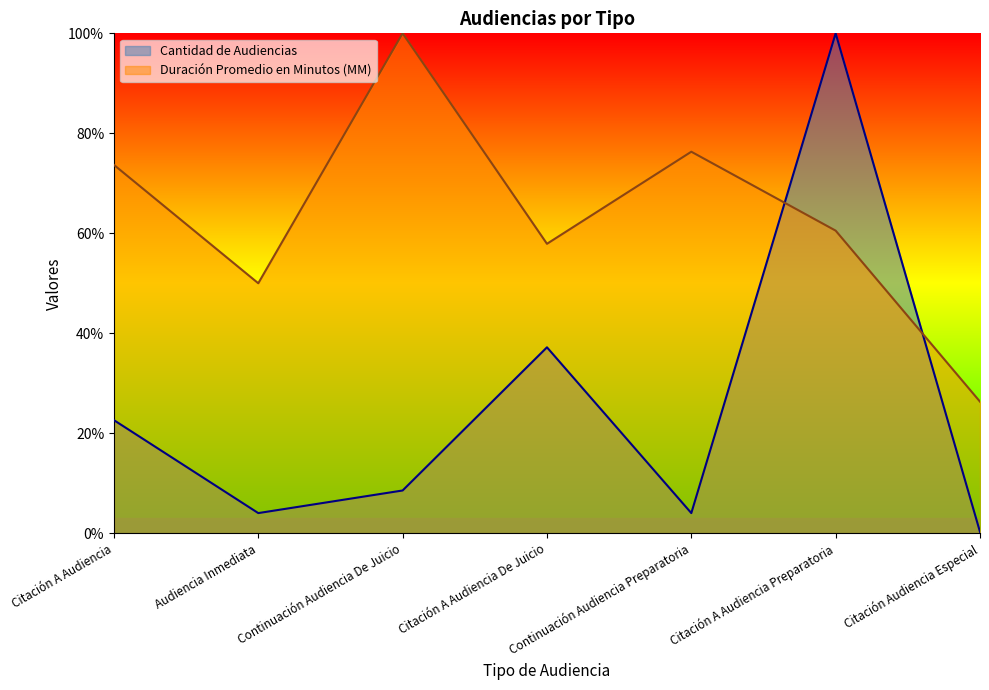

Rank the categories by Duración Promedio en Minutos (MM) value from lowest to highest.

Citación Audiencia Especial, Audiencia Inmediata, Citación A Audiencia De Juicio, Citación A Audiencia Preparatoria, Citación A Audiencia, Continuación Audiencia Preparatoria, Continuación Audiencia De Juicio